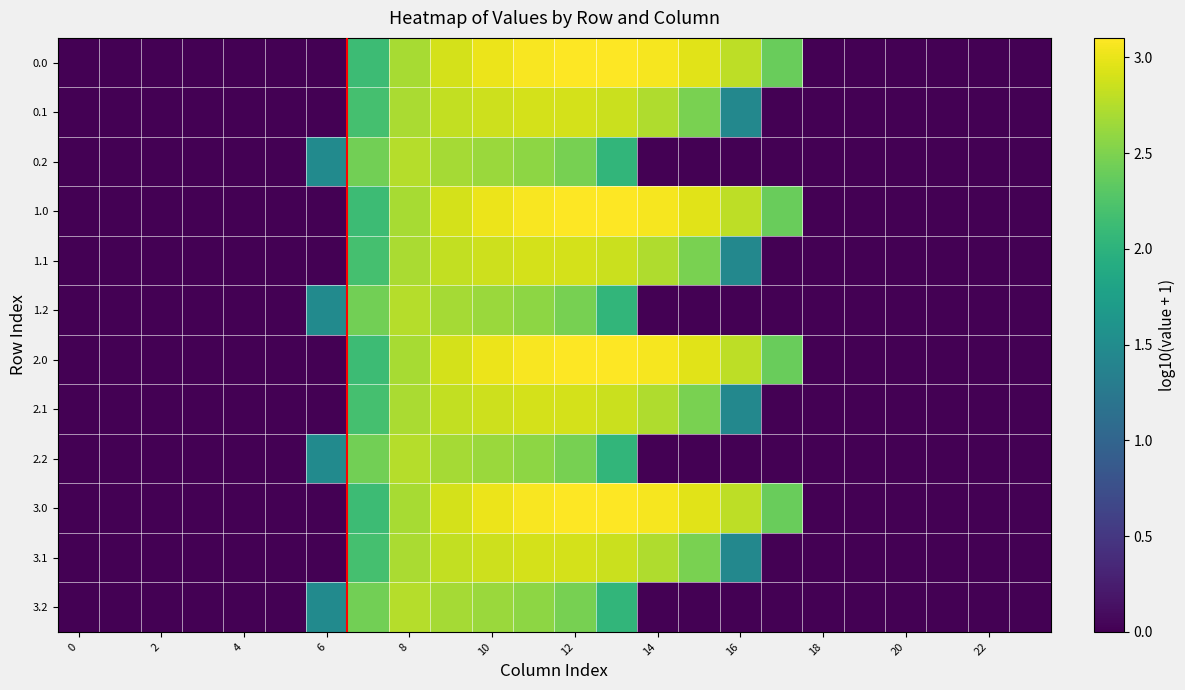

List the series in order of their peak value, highest first.

0.0, 1.0, 2.0, 3.0, 0.1, 1.1, 2.1, 3.1, 0.2, 1.2, 2.2, 3.2